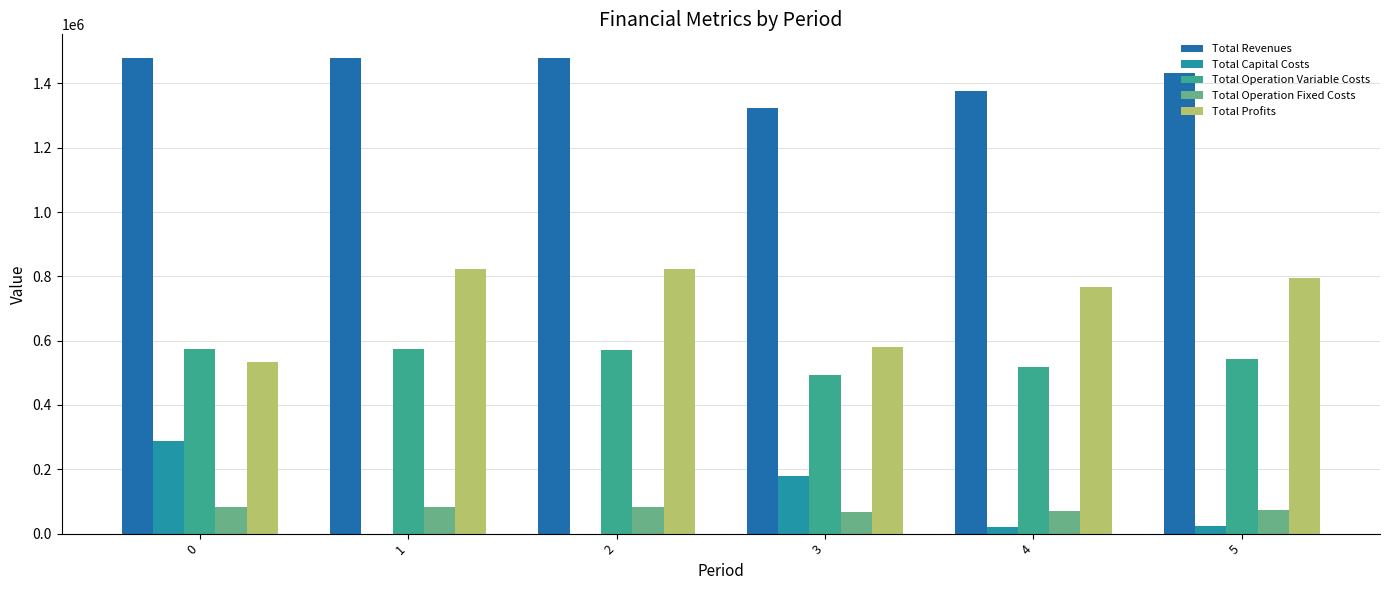

Which series changed the most between 1 and 3?

Total Profits